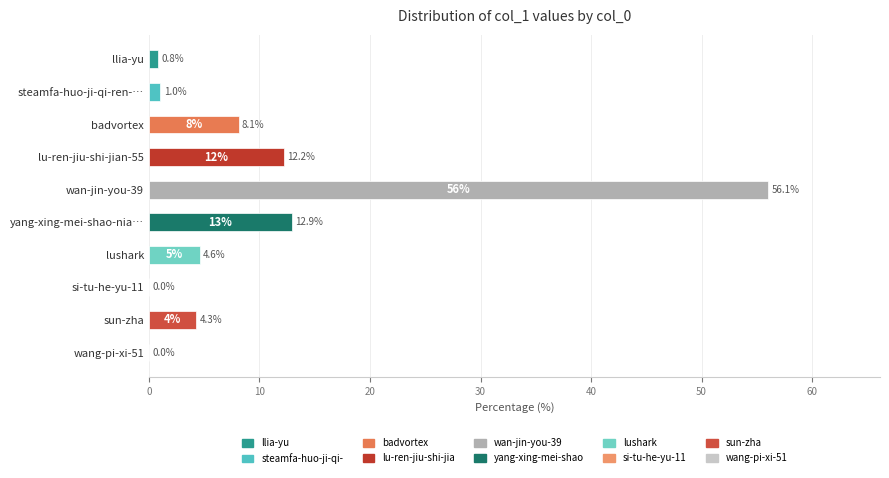

Between llia-yu and wang-pi-xi-51, which is larger?

llia-yu